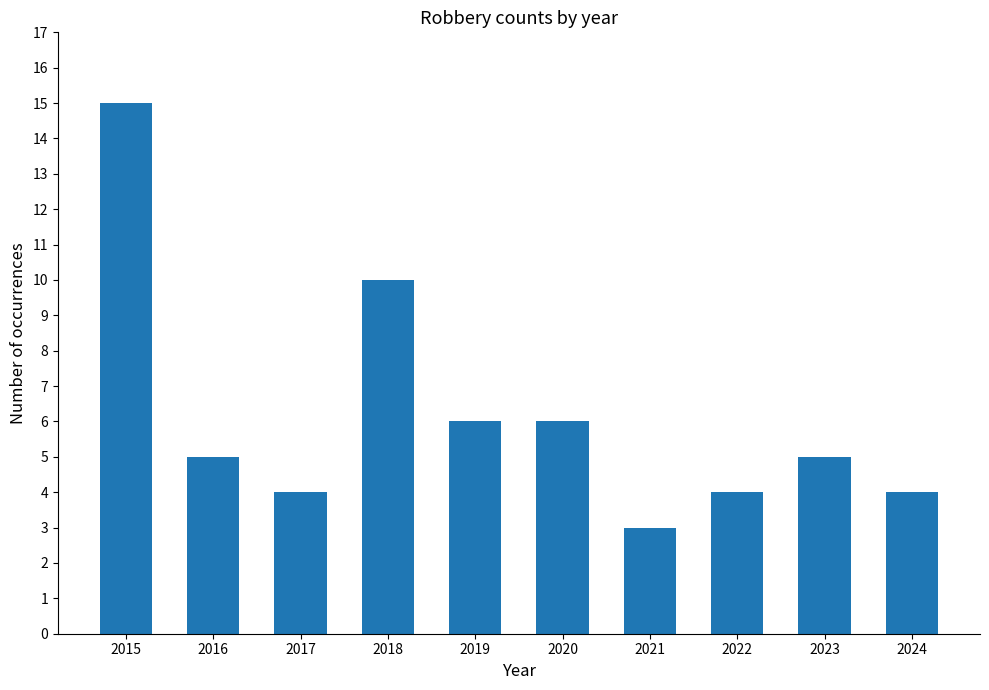

At which category does the chart reach its minimum across all series?

2021